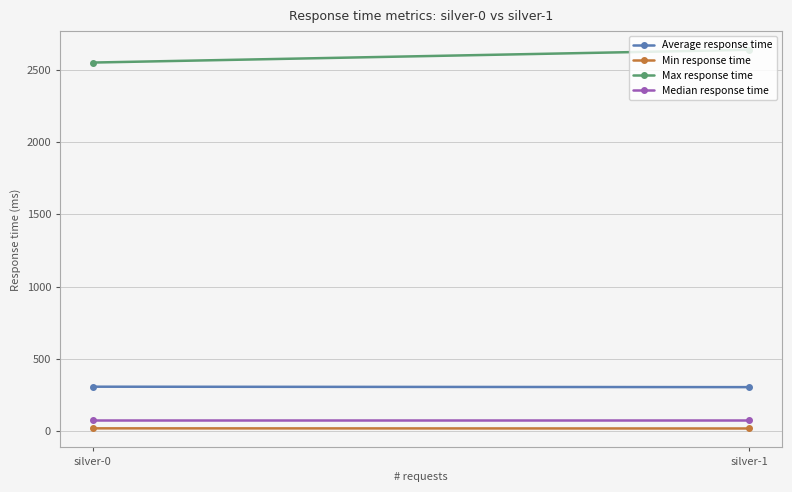

What is the sum of all Median response time values?

148